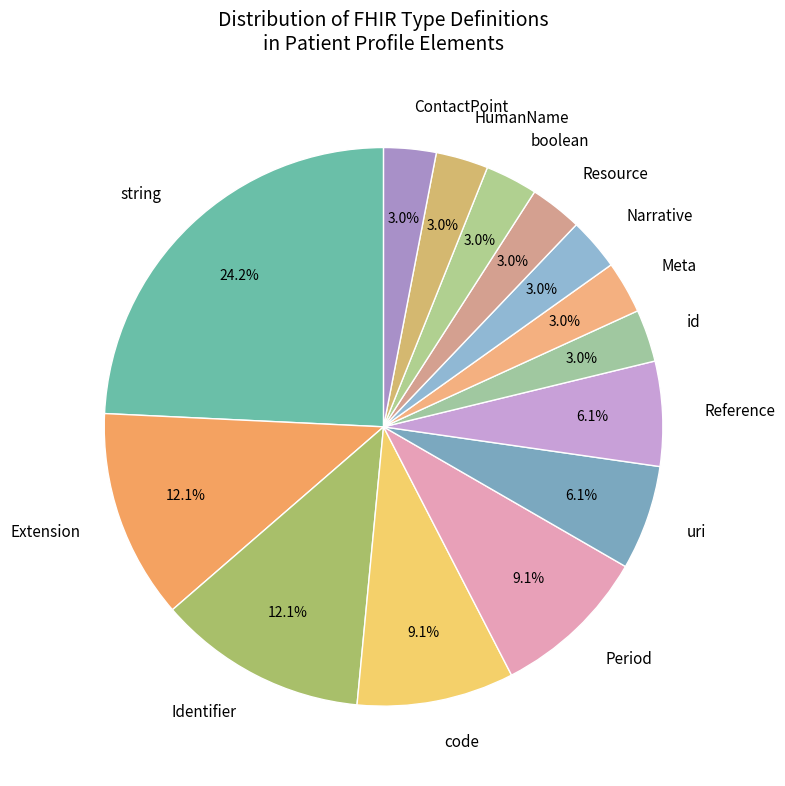

Which has a higher value, Reference or Meta?

Reference